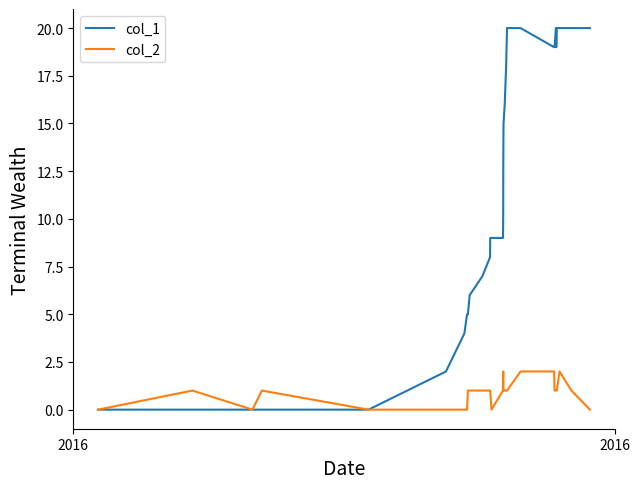

Reading left to right, transcribe all the data shown in this chart.

col_1: 0	0	0	0	0	2	4	5	5	6	7	8	9	9	9	10	13	14	15	16	18	19	20	20	19	19	20	19	20	20	20	20
col_2: 0	1	0	1	0	0	0	0	1	1	1	1	1	0	1	2	2	1	1	1	1	1	1	2	2	1	1	1	1	2	1	0